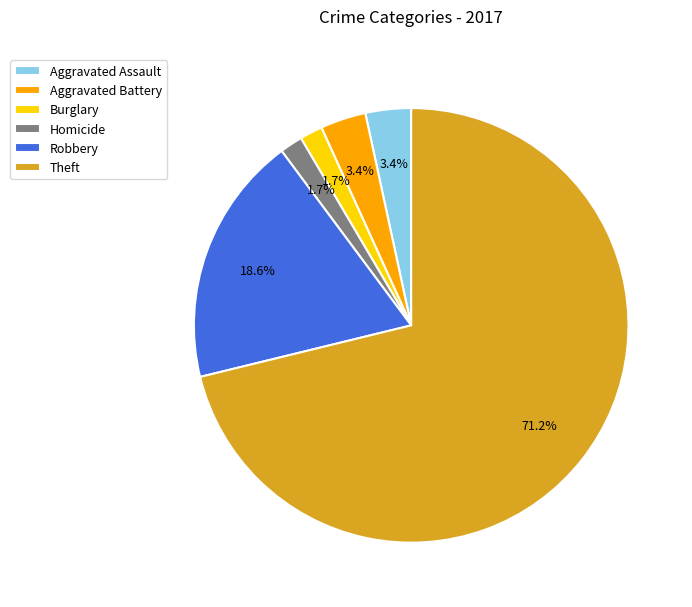

Is there a majority slice in this chart?

Yes